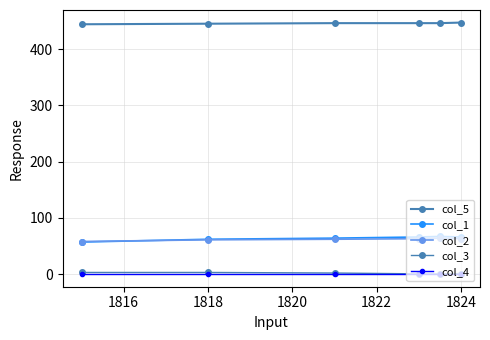

How many data points does each series have?

6